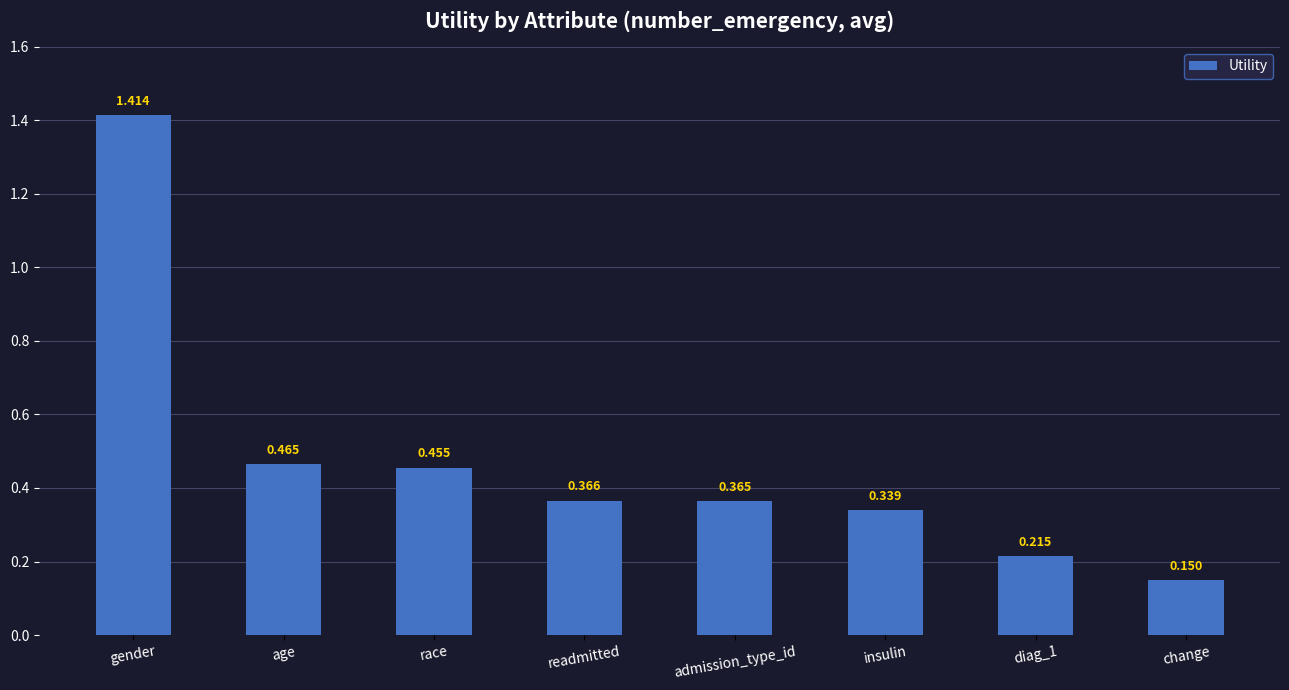

The chart shows a value of 0.1 at diag_1. True or false?

False